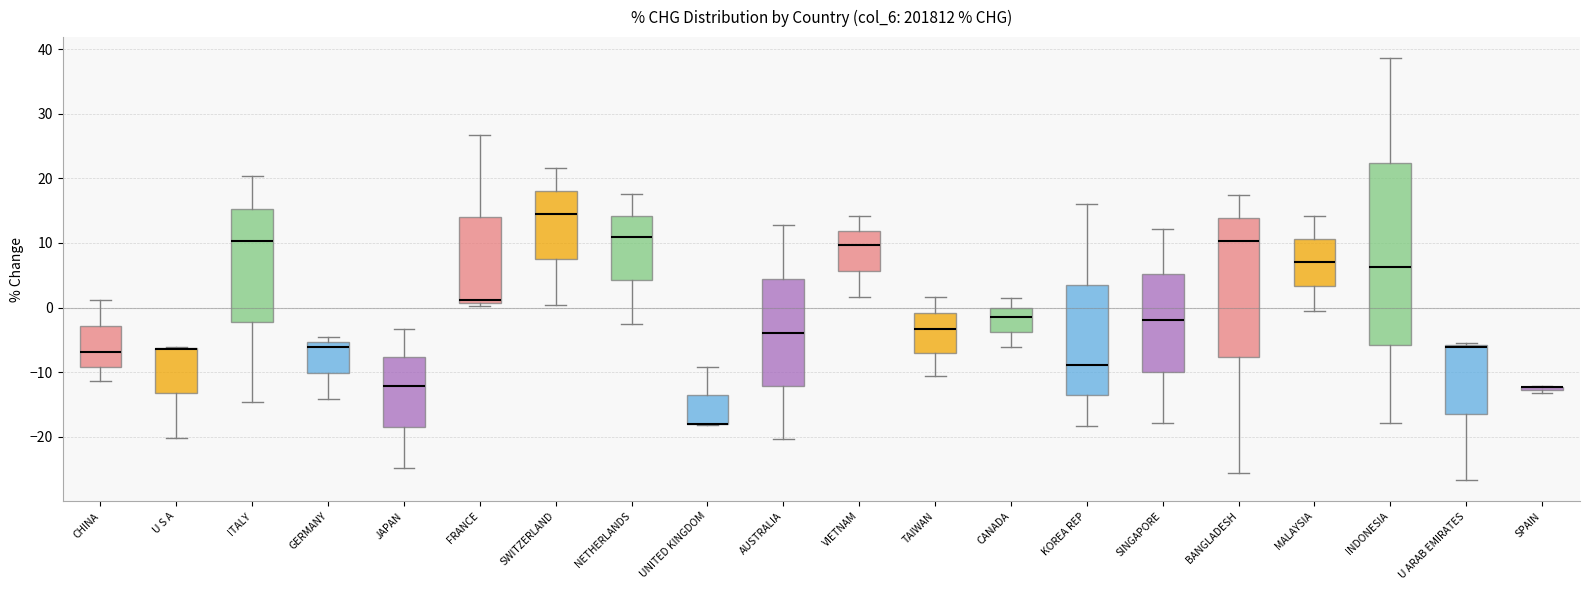

Comparing the boxes themselves (not the whiskers), which one is the tallest?

INDONESIA